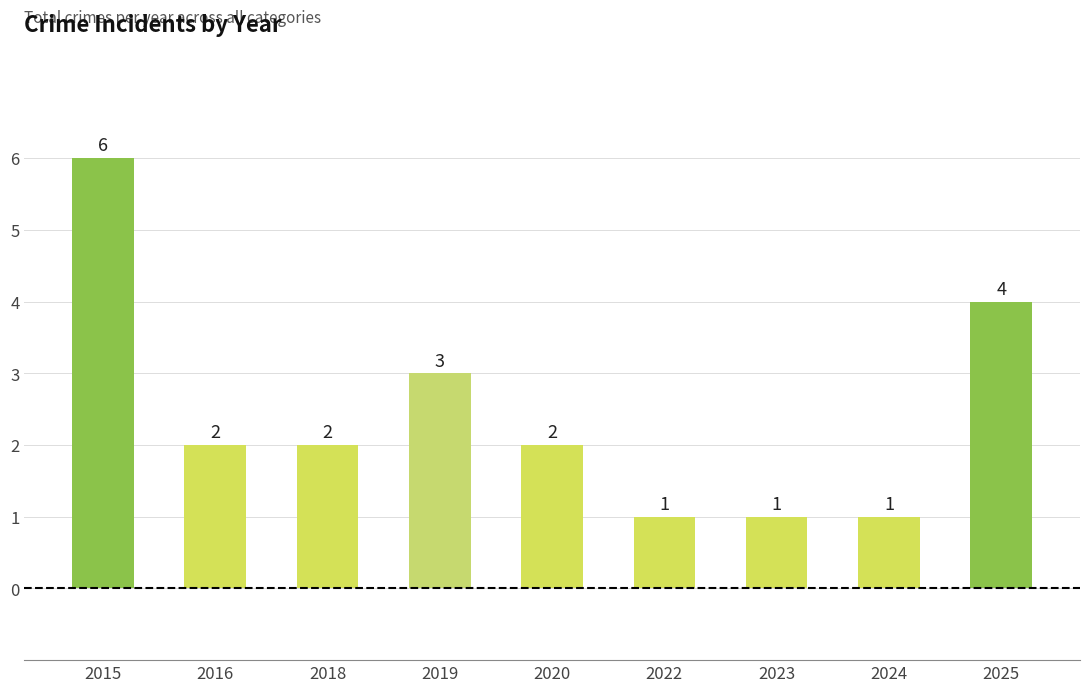

What is the sum of all values?

22